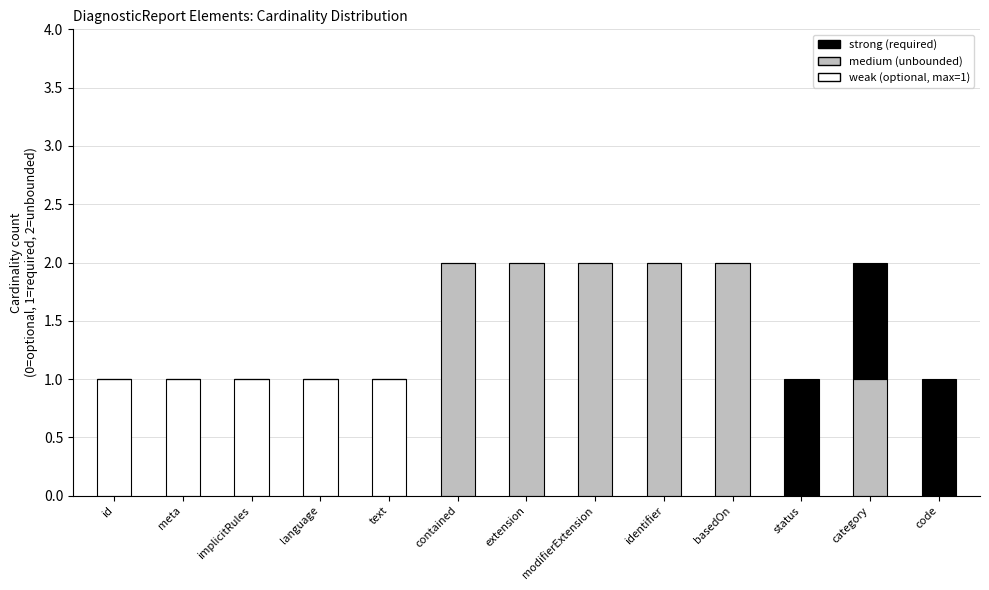

Is it true that weak (optional, max=1) equals 0 at text?

False